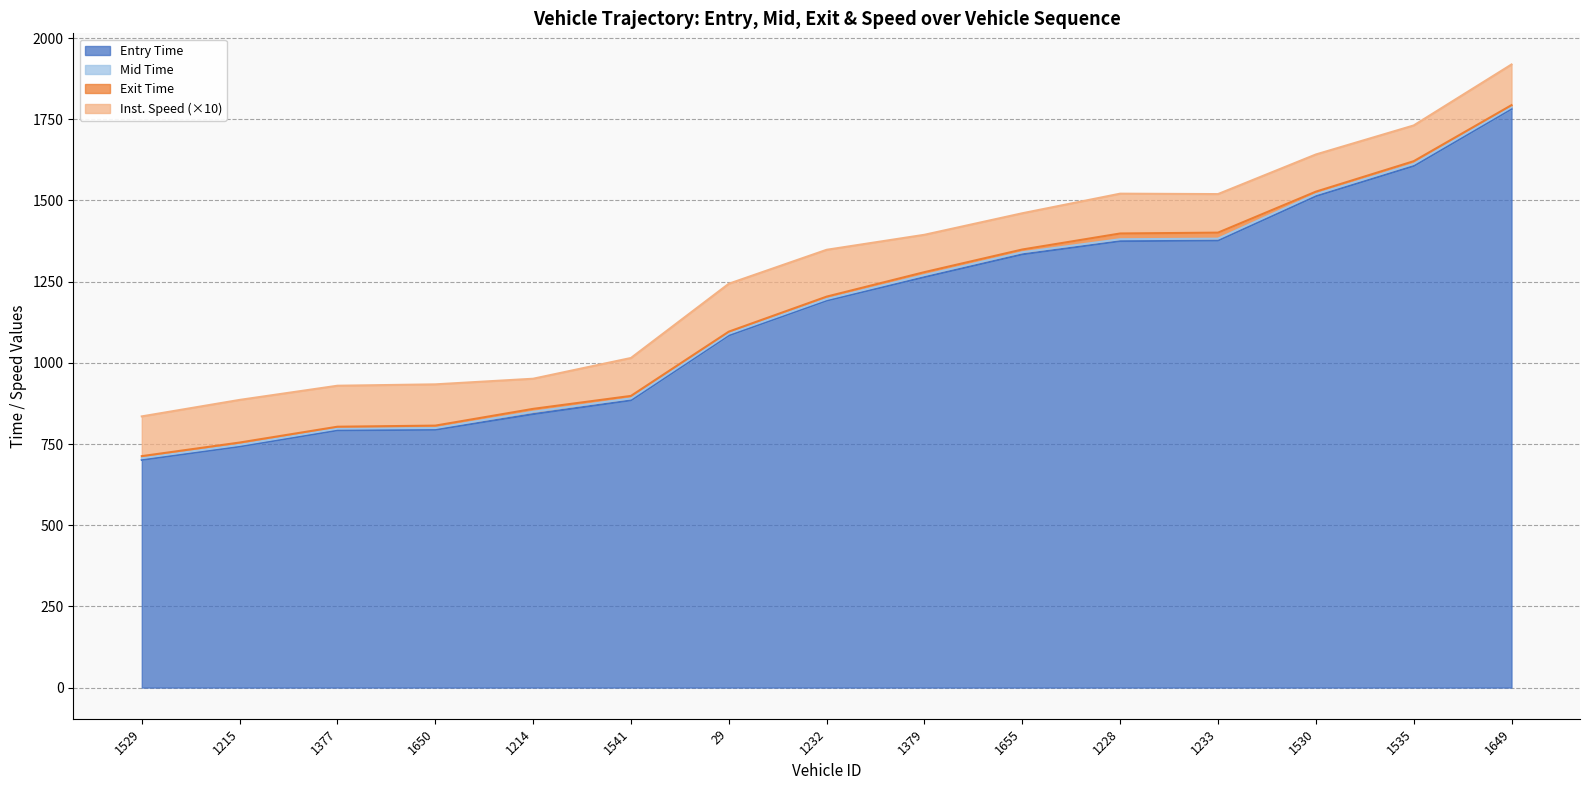

Where is Entry Time nearest to the value 1241?

1379